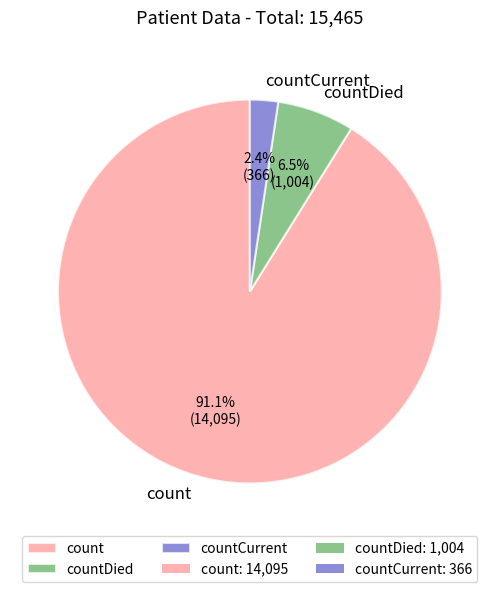

Which slice is the largest?

count